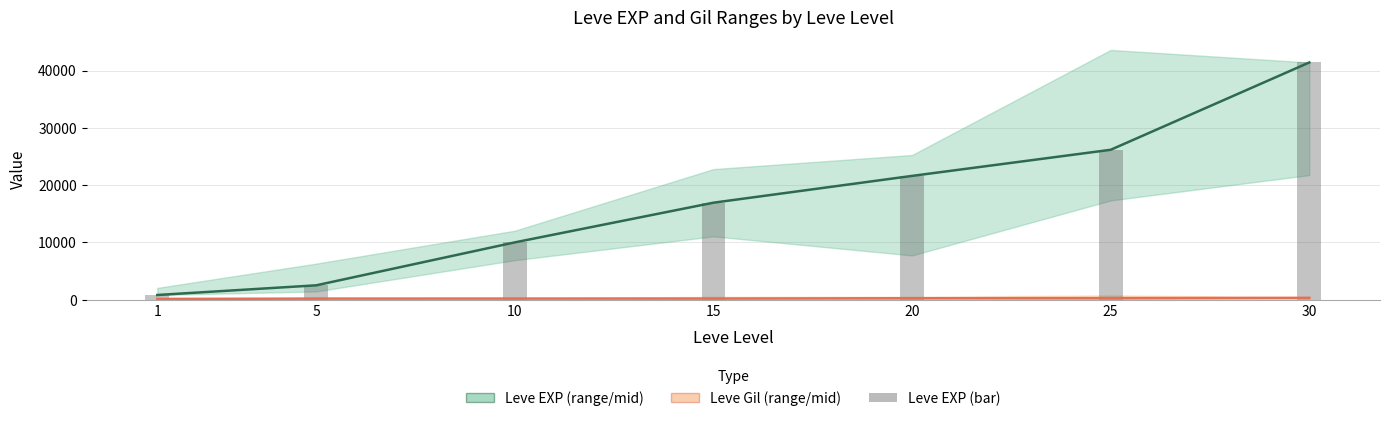

What is the maximum value for Leve Gil (mid)?

296